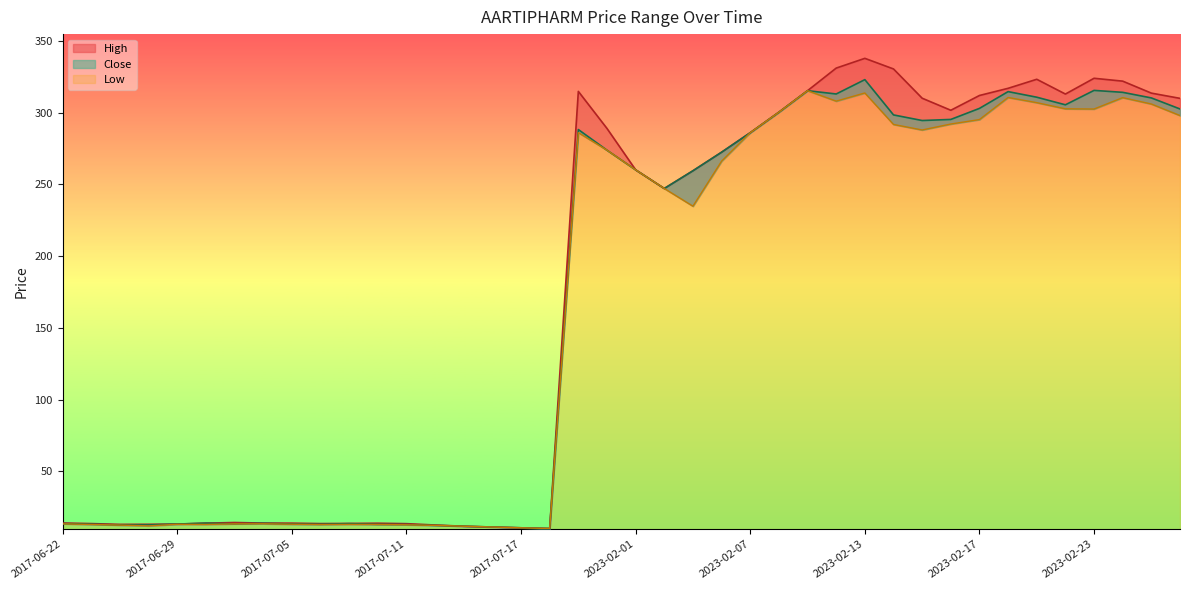

How many series are shown in this chart?

3